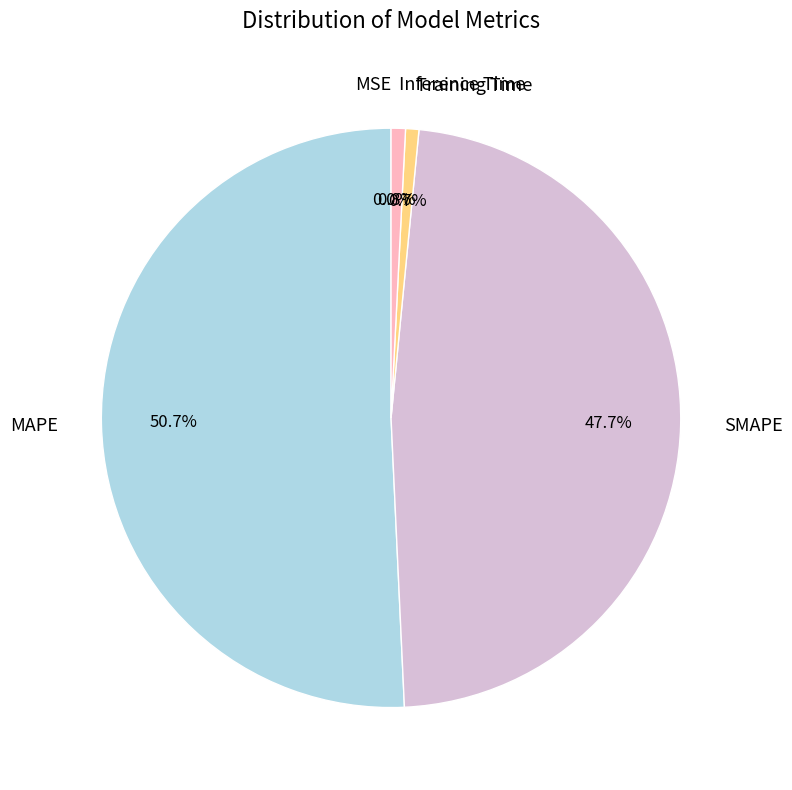

Which slice is the largest?

MAPE